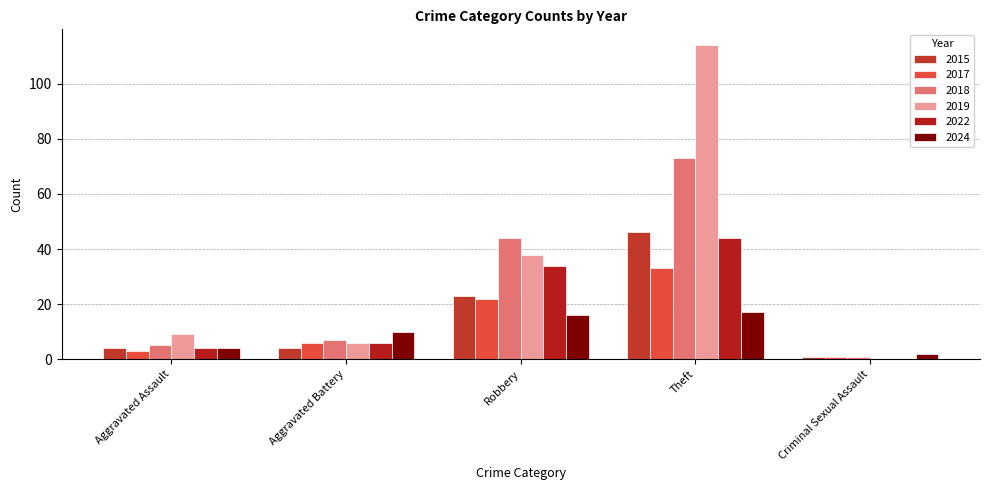

Reading left to right, transcribe all the data shown in this chart.

2015: Aggravated Assault=4	Aggravated Battery=4	Robbery=23	Theft=46	Criminal Sexual Assault=1
2017: Aggravated Assault=3	Aggravated Battery=6	Robbery=22	Theft=33	Criminal Sexual Assault=1
2018: Aggravated Assault=5	Aggravated Battery=7	Robbery=44	Theft=73	Criminal Sexual Assault=1
2019: Aggravated Assault=9	Aggravated Battery=6	Robbery=38	Theft=114	Criminal Sexual Assault=0
2022: Aggravated Assault=4	Aggravated Battery=6	Robbery=34	Theft=44	Criminal Sexual Assault=0
2024: Aggravated Assault=4	Aggravated Battery=10	Robbery=16	Theft=17	Criminal Sexual Assault=2